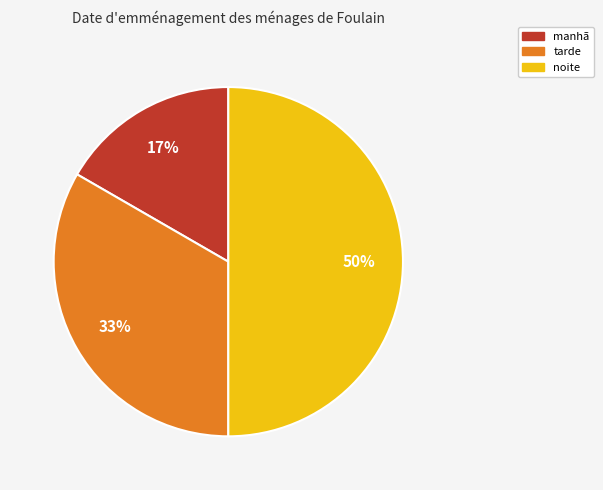

To the nearest percent, what portion does noite represent?

50%